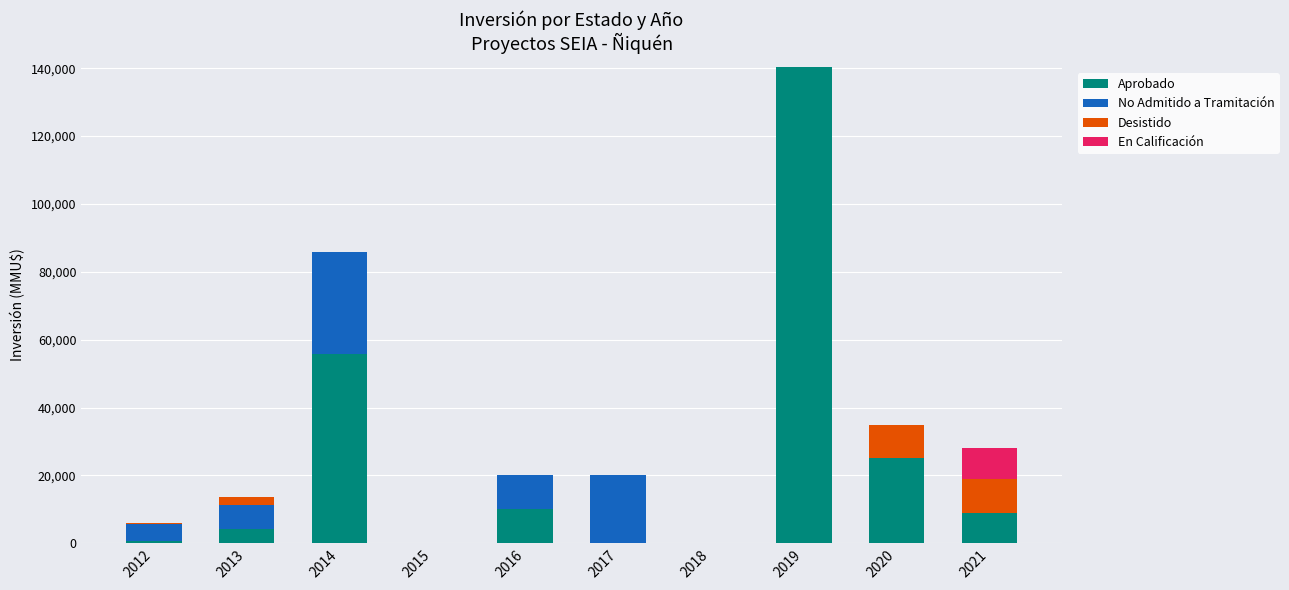

How many series are shown in this chart?

4